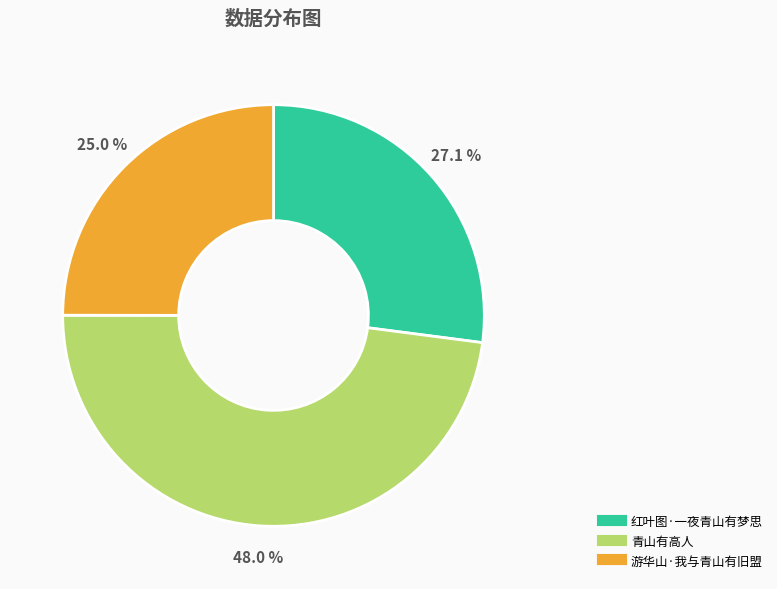

Does any single category account for the majority?

No